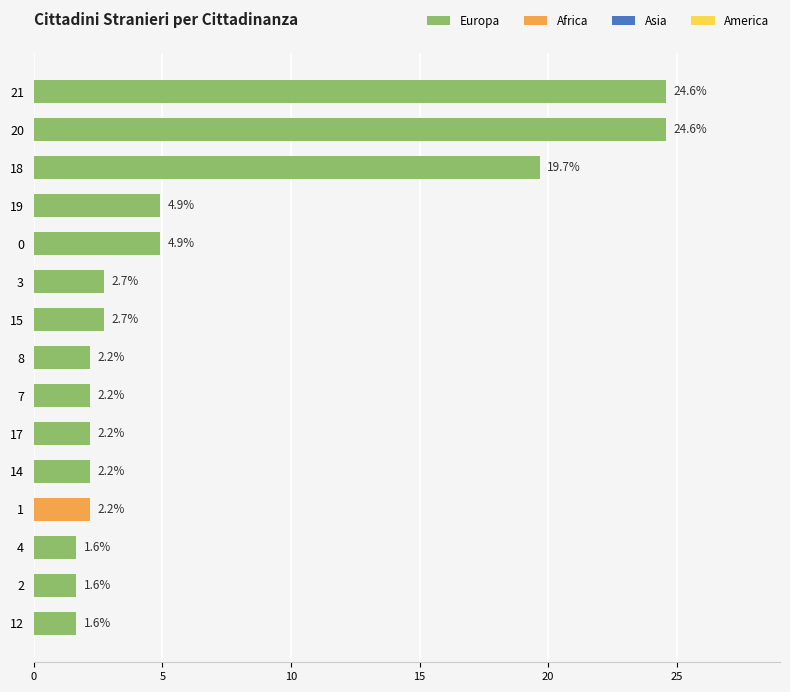

Reading bottom to top, list all the values displayed in this chart.

1.6	1.6	1.6	2.2	2.2	2.2	2.2	2.2	2.7	2.7	4.9	4.9	19.7	24.6	24.6